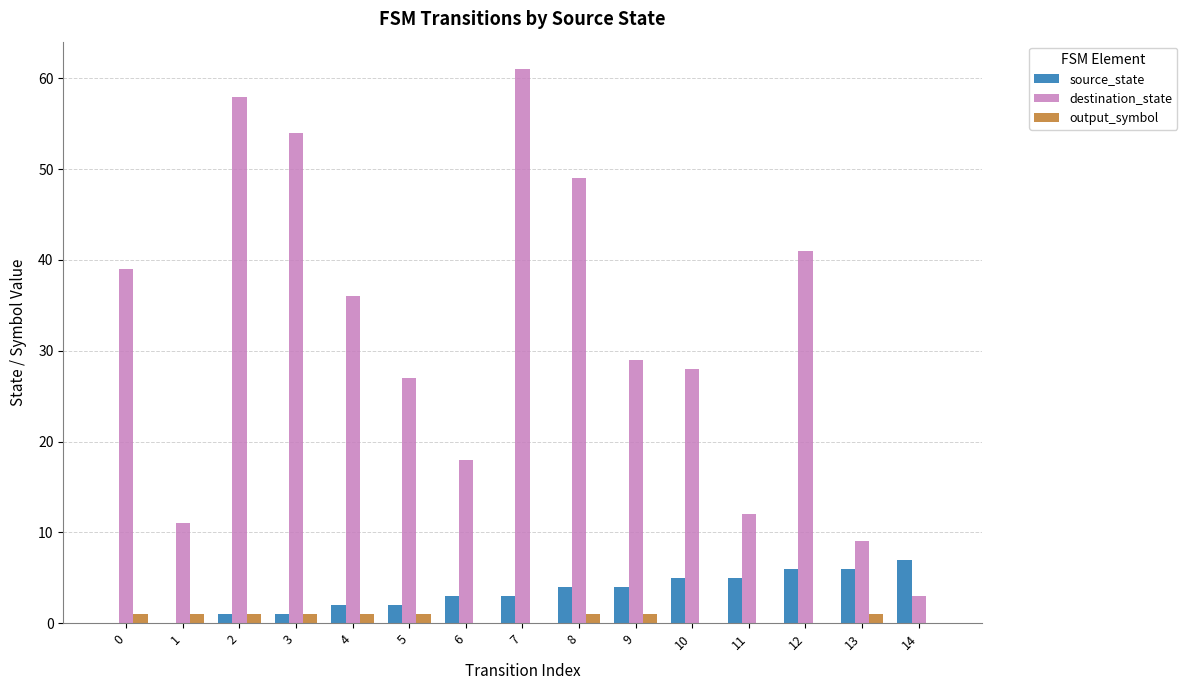

Between 6 and 7, which series saw the biggest shift?

destination_state